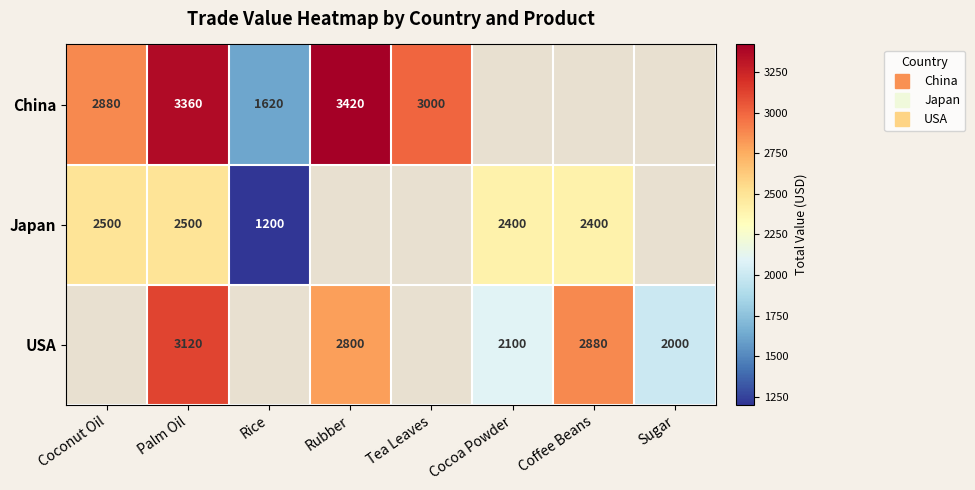

Which category has the highest value across all series?

Rubber